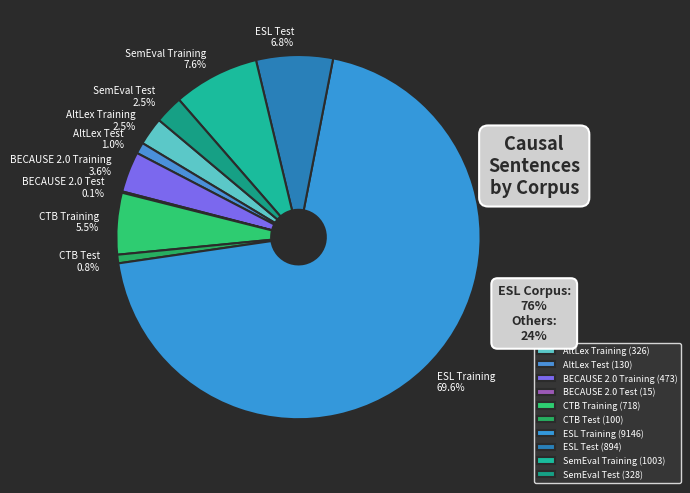

What percentage is the SemEval Training slice, to the nearest percent?

8%